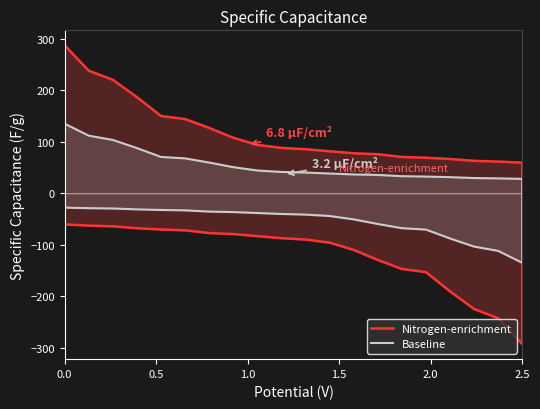

Rank the series by their average value, from highest to lowest.

Baseline, Nitrogen-enrichment